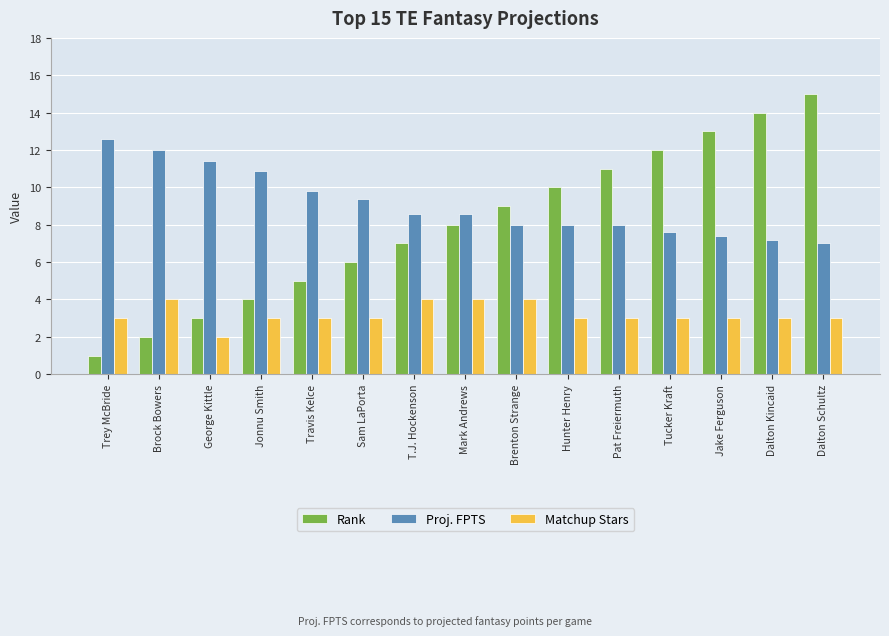

What is the label of the 4th bar from the left?

Jonnu Smith